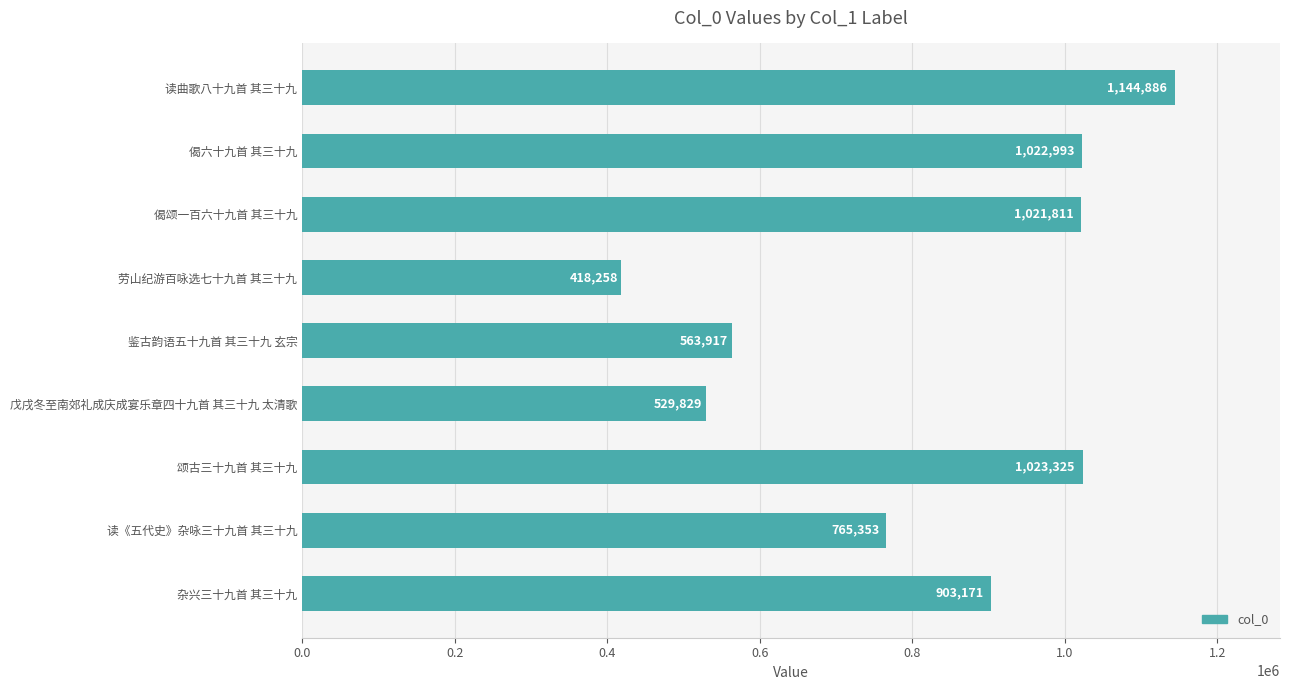

At which category does the chart reach its minimum across all series?

劳山纪游百咏选七十九首 其三十九